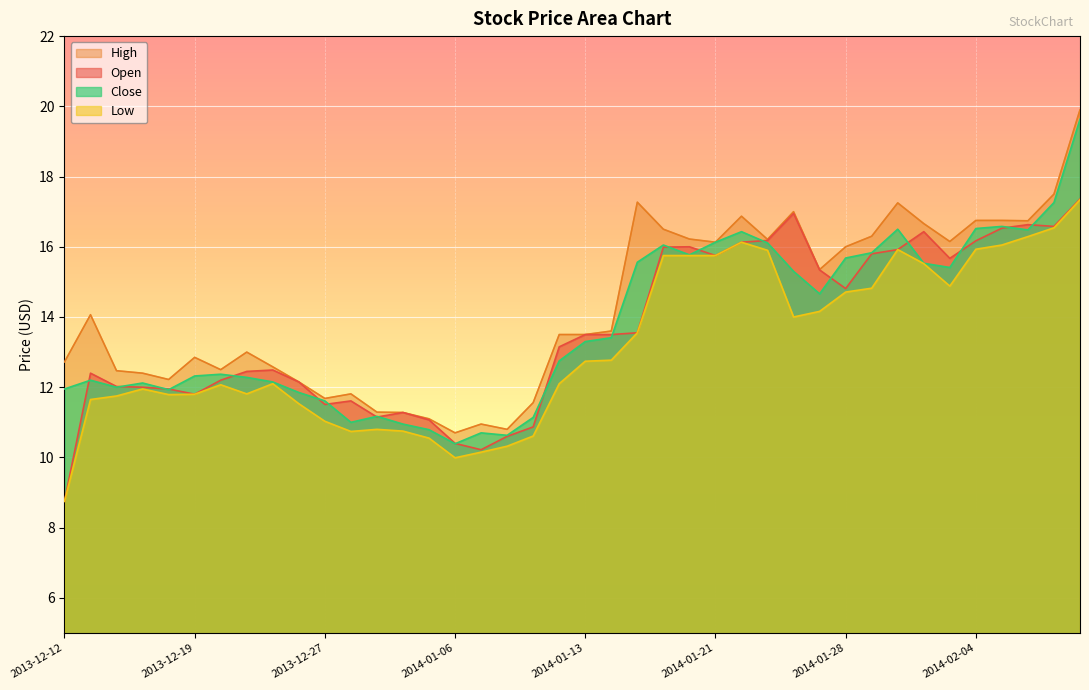

True or false: Open and Low cross at least once.

False